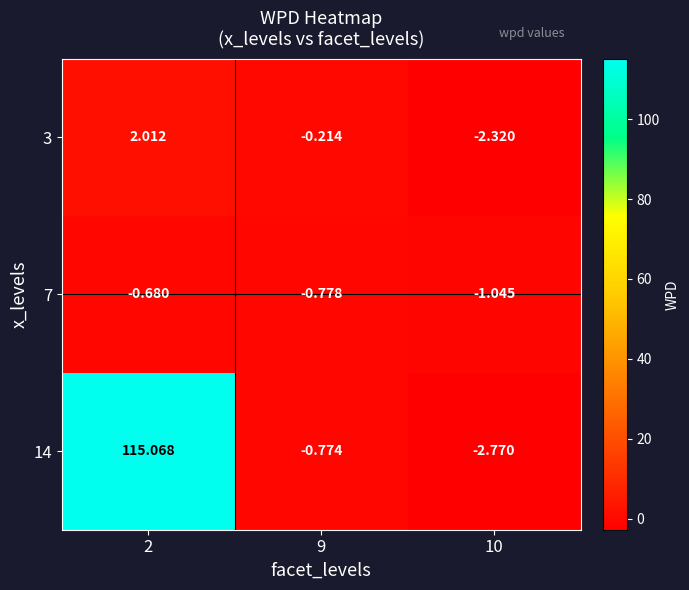

List the series in order of their peak value, highest first.

14, 3, 7